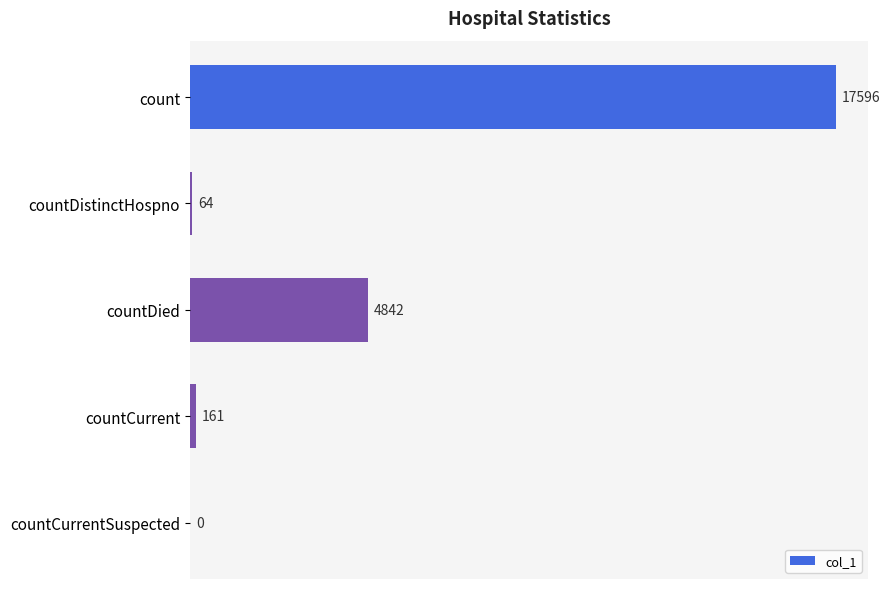

What is the change in value from countDied to countCurrentSuspected?

-4842